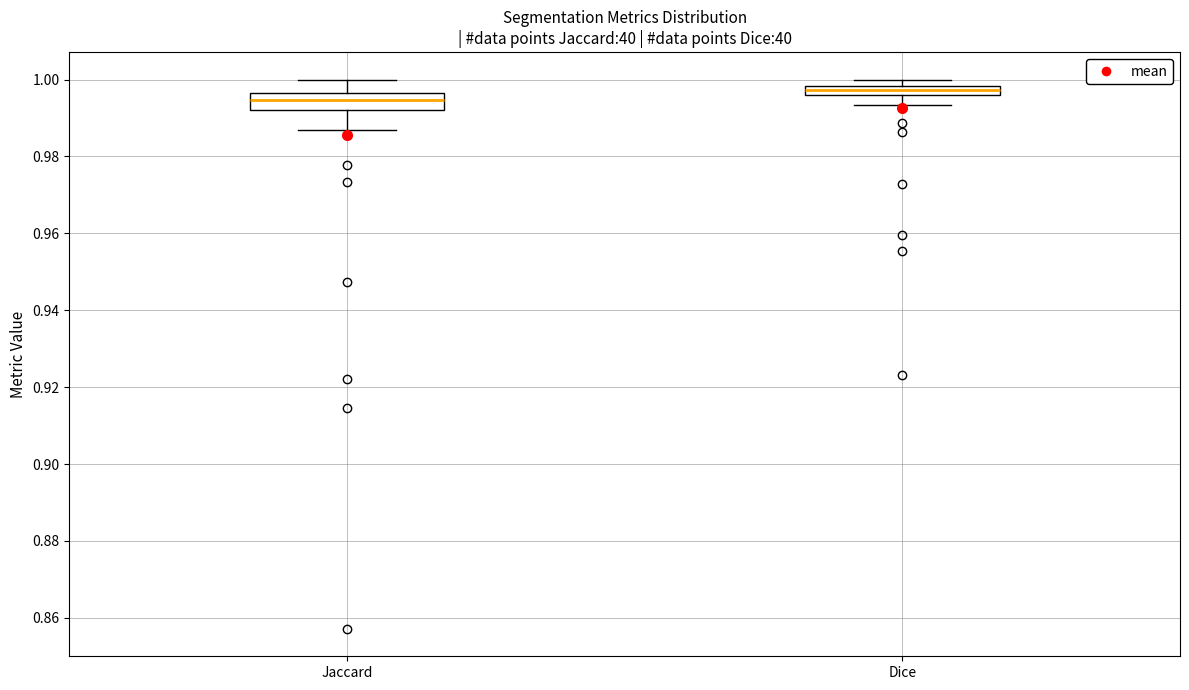

Comparing the boxes themselves (not the whiskers), which one is the tallest?

Jaccard